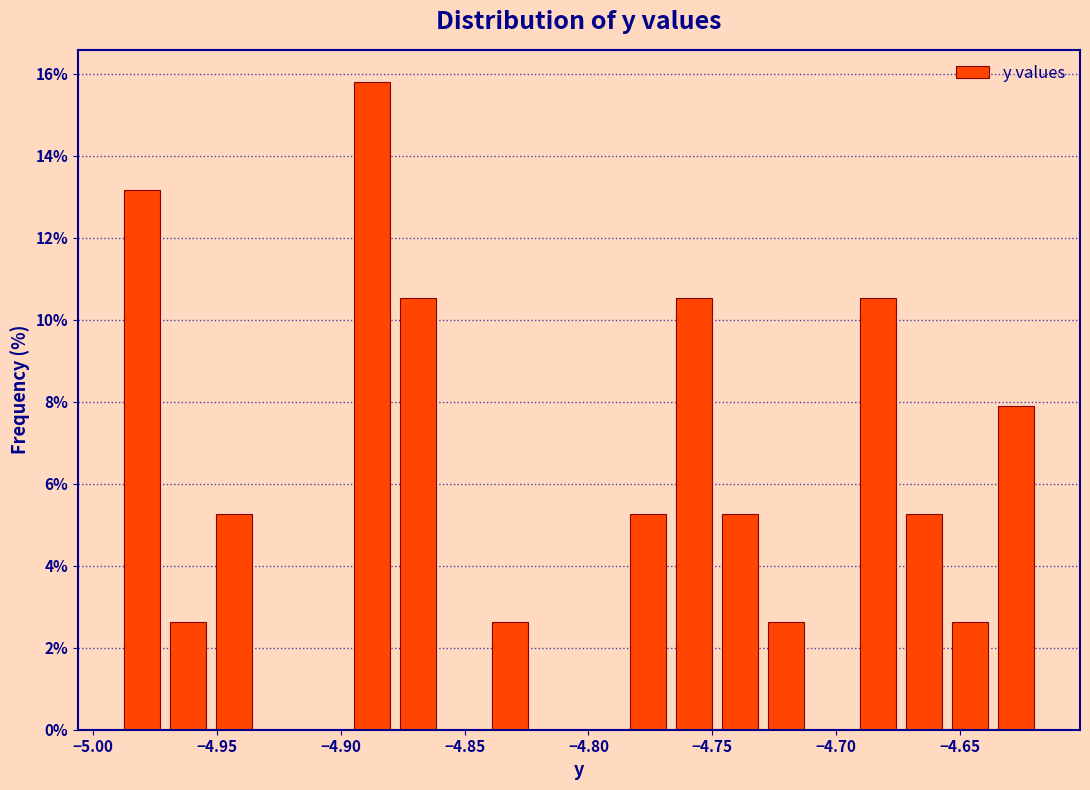

Around what value on the x-axis is the tallest bar? Give the approximate position of its centre, as read against the axis.

-4.885